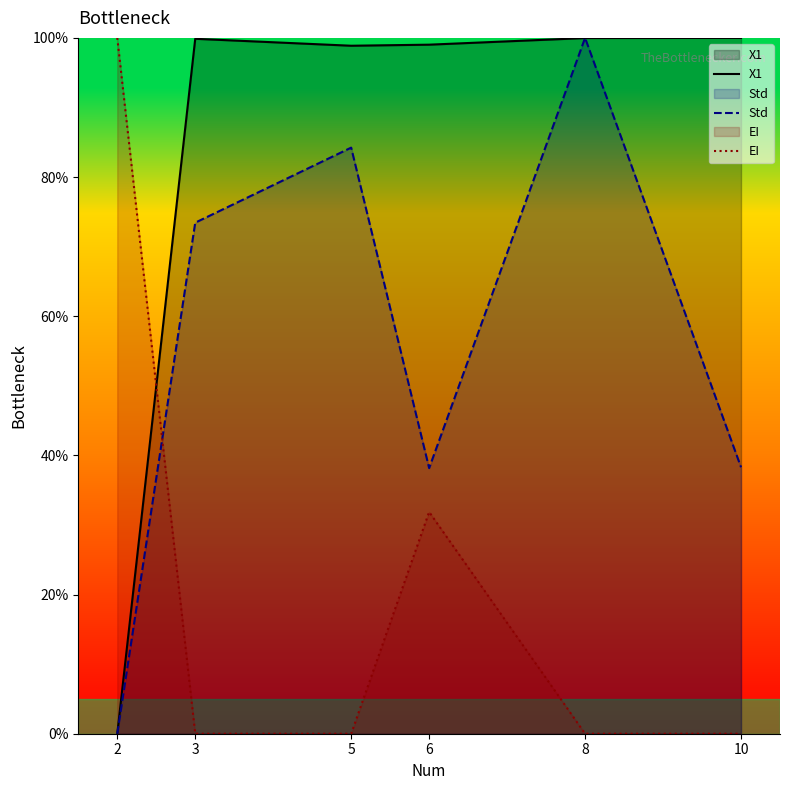

Rank the series at 8 from highest to lowest value.

Std, X1, EI